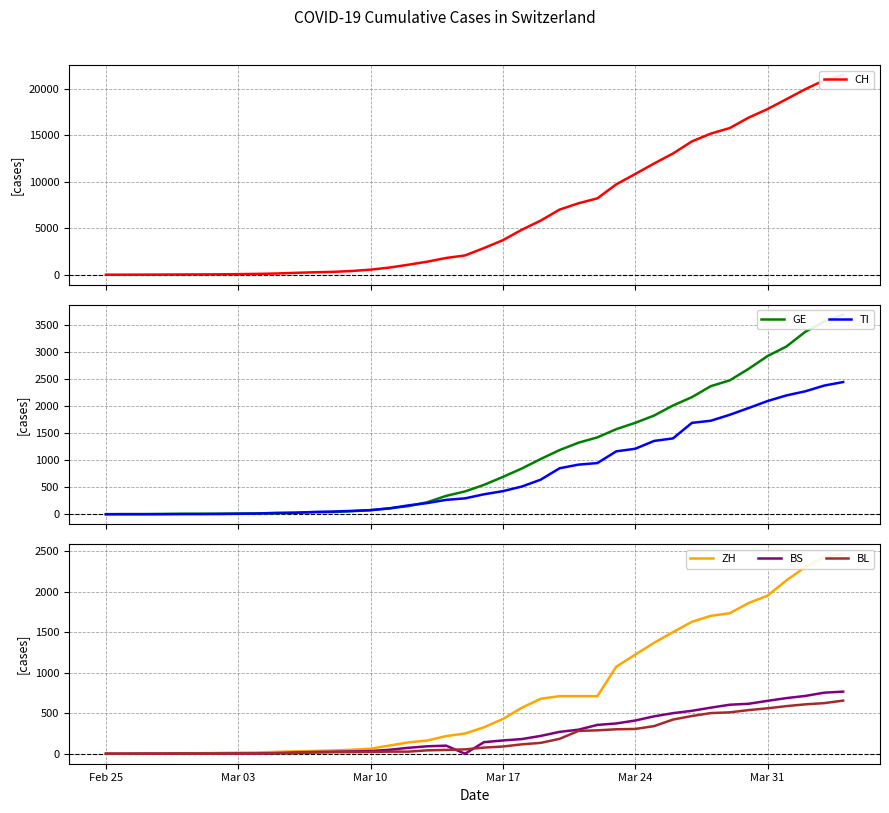

What is the sum of all GE values?

41990